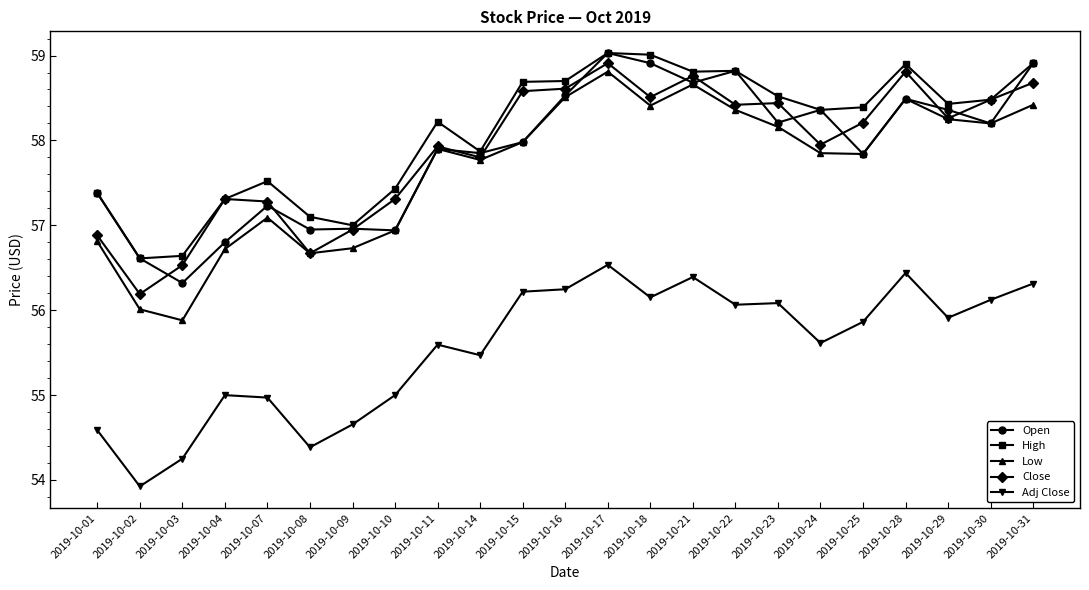

Which series has the largest range (max minus min)?

Low